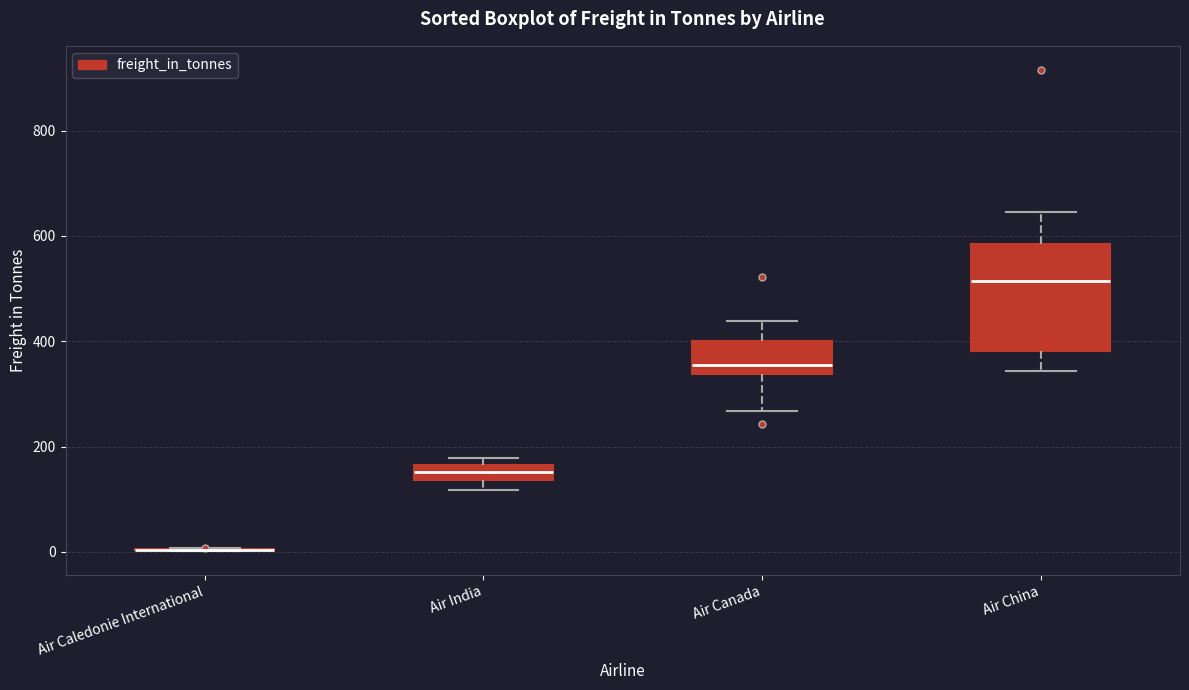

Which box is the tallest, from its lower edge to its upper edge?

Air China